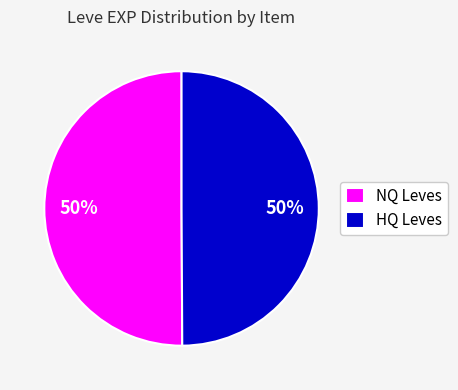

To the nearest percent, what percentage of the pie is NQ Leves?

50%